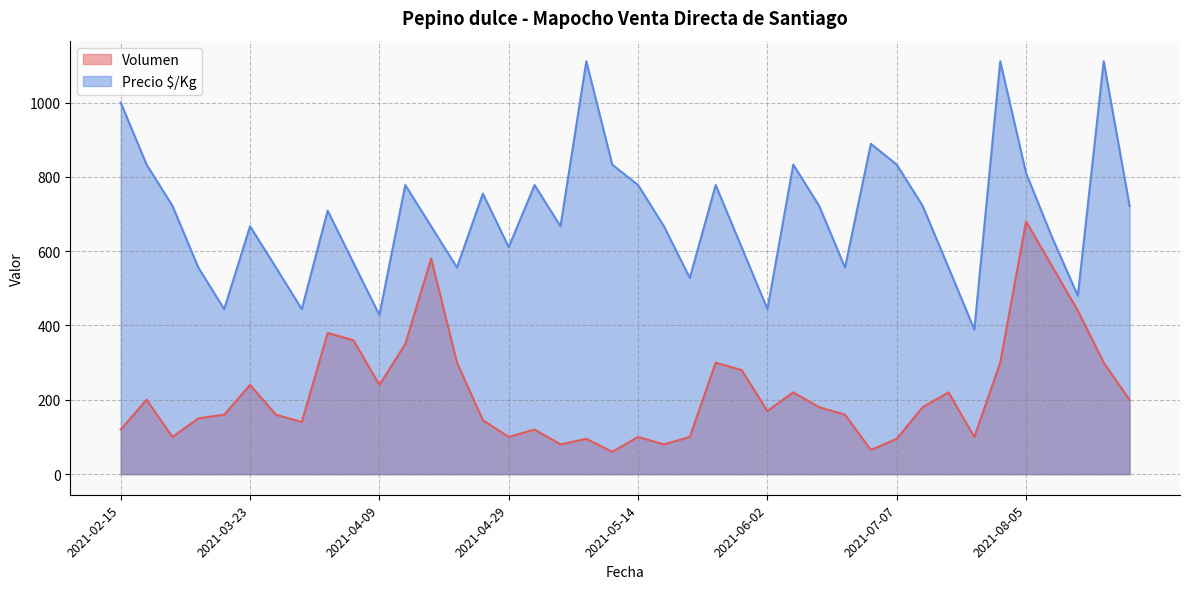

The value of Volumen at 2021-04-27 is 62. True or false?

False